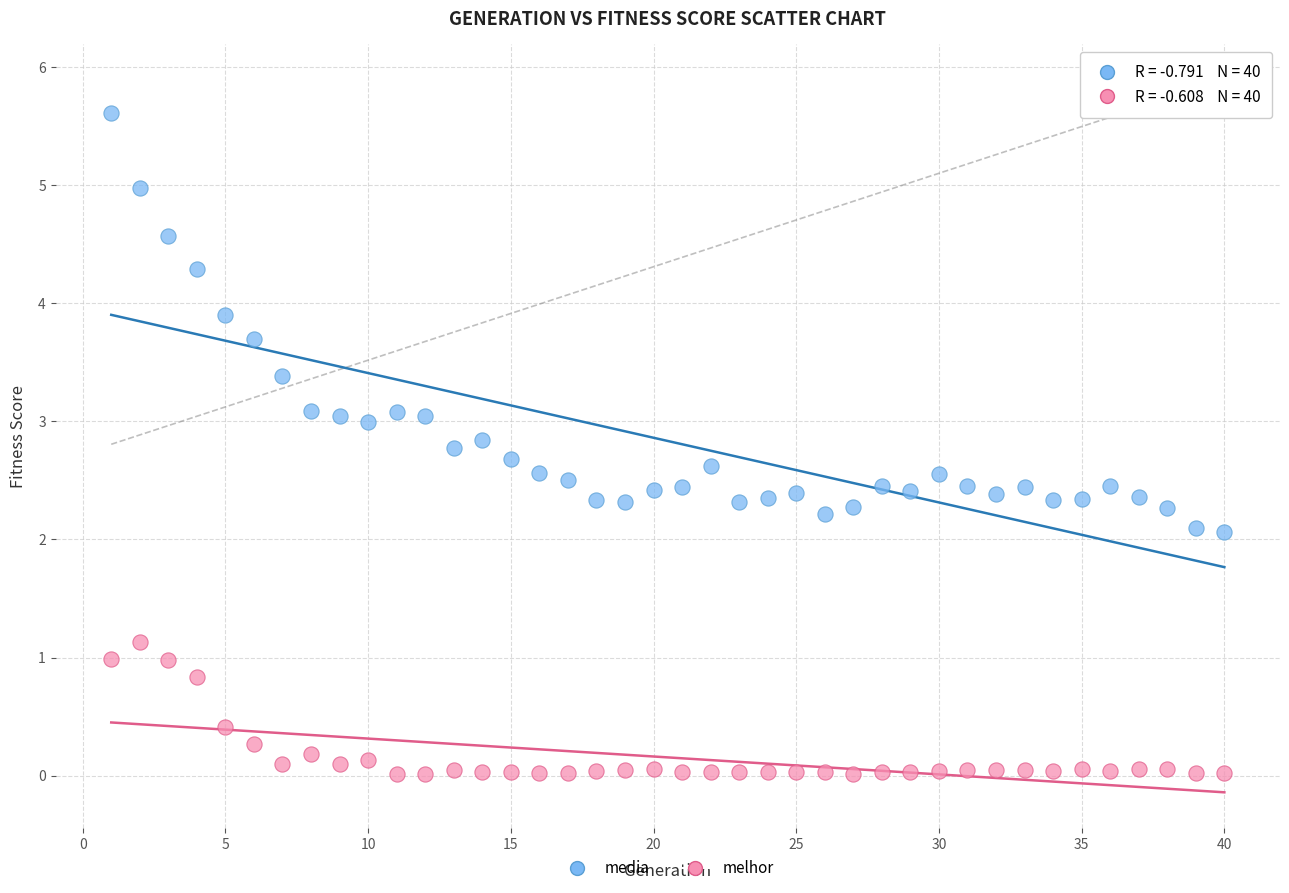

Which series has the widest spread of Y values?

media